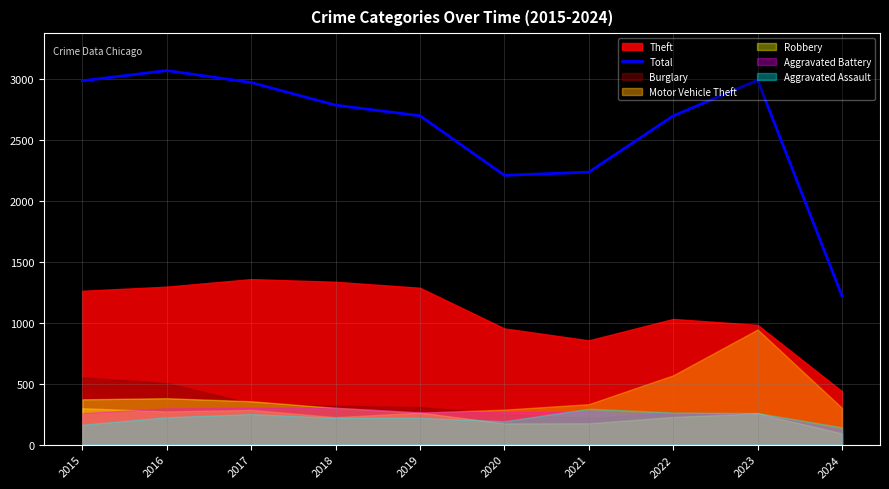

Where is Total nearest to the value 2145?

2020